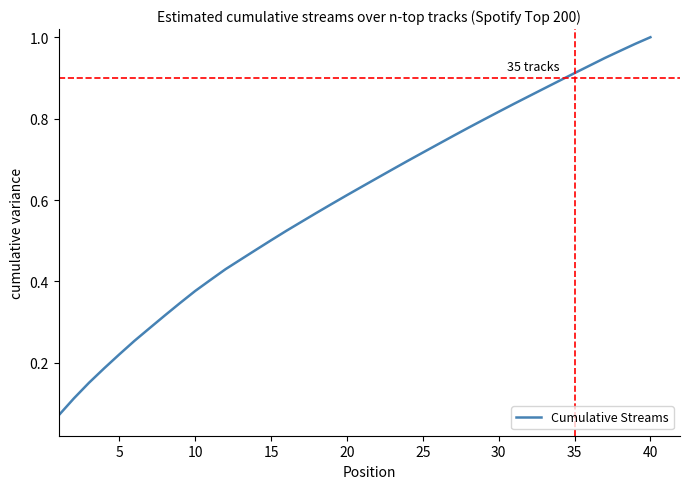

Which label corresponds to the largest value in the chart?

40